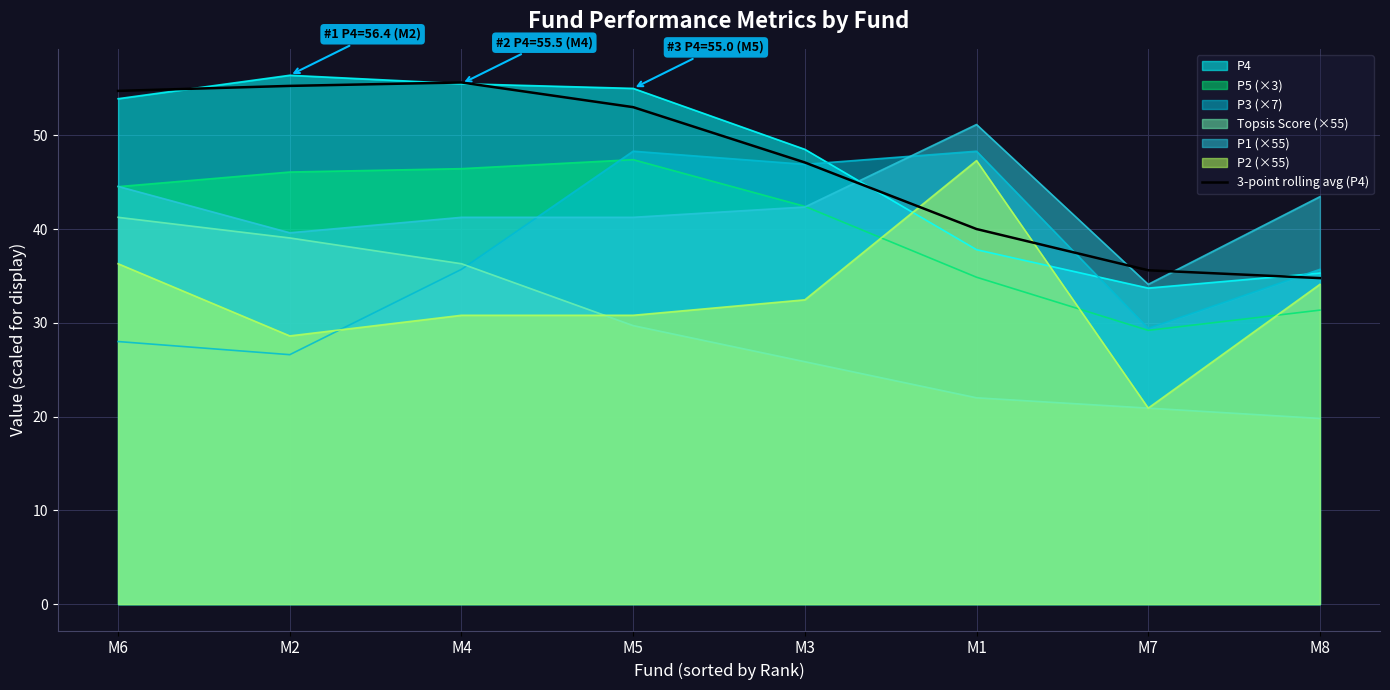

What is the label of the 8th point from the right?

M6